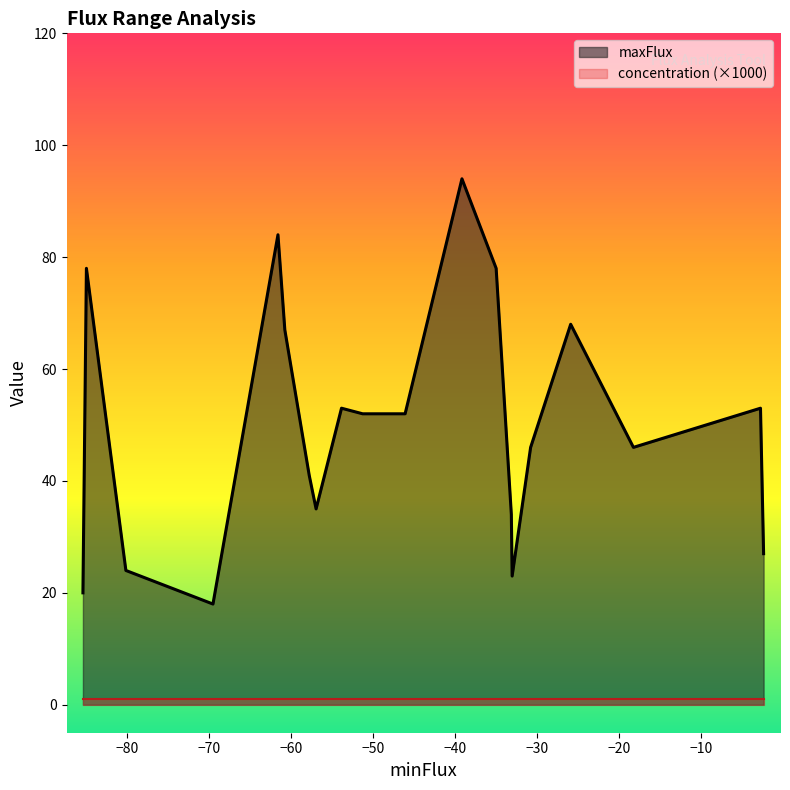

Is it true that concentration equals 0.0 at 13?

False